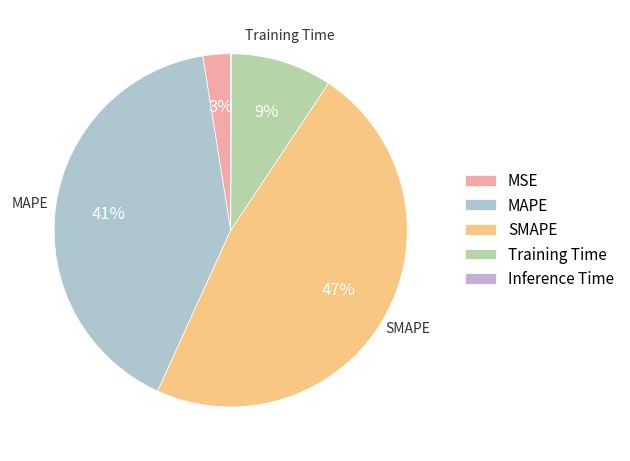

Rank the categories by value from lowest to highest.

Inference Time, MSE, Training Time, MAPE, SMAPE